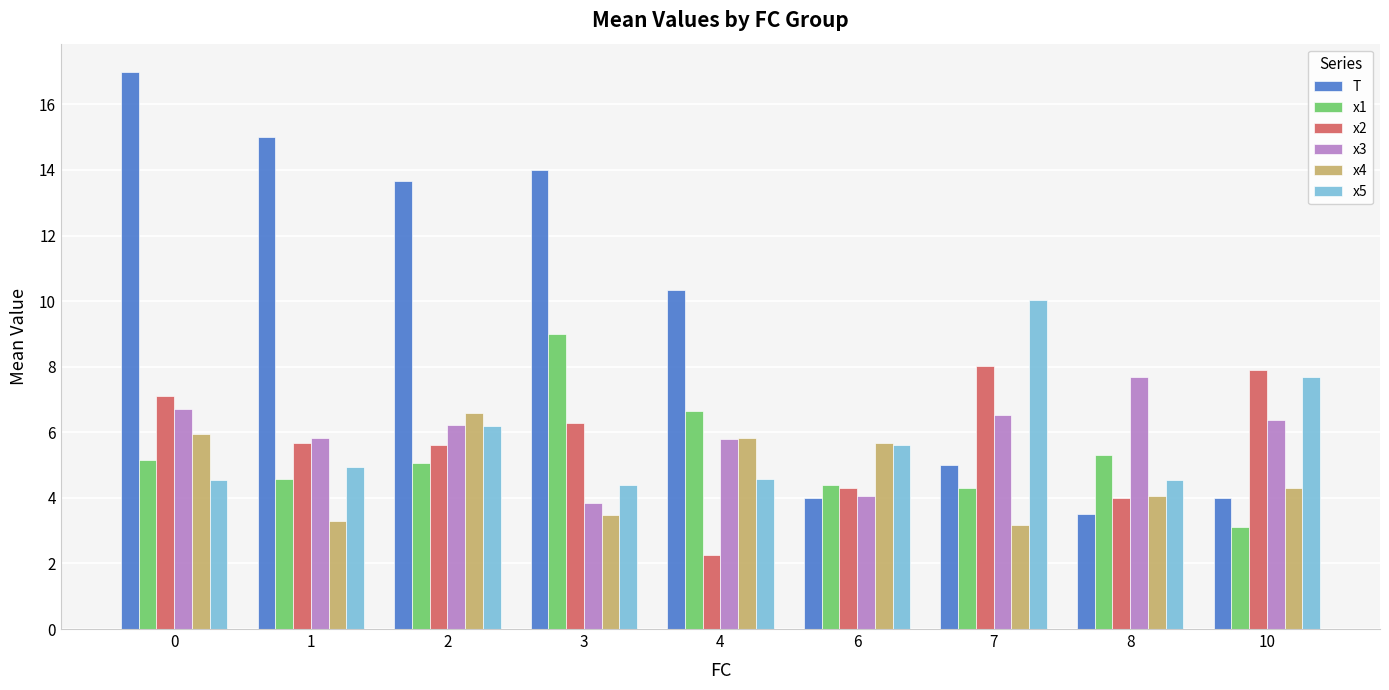

What is the value of the T bar at the 6th from the left?

4.0